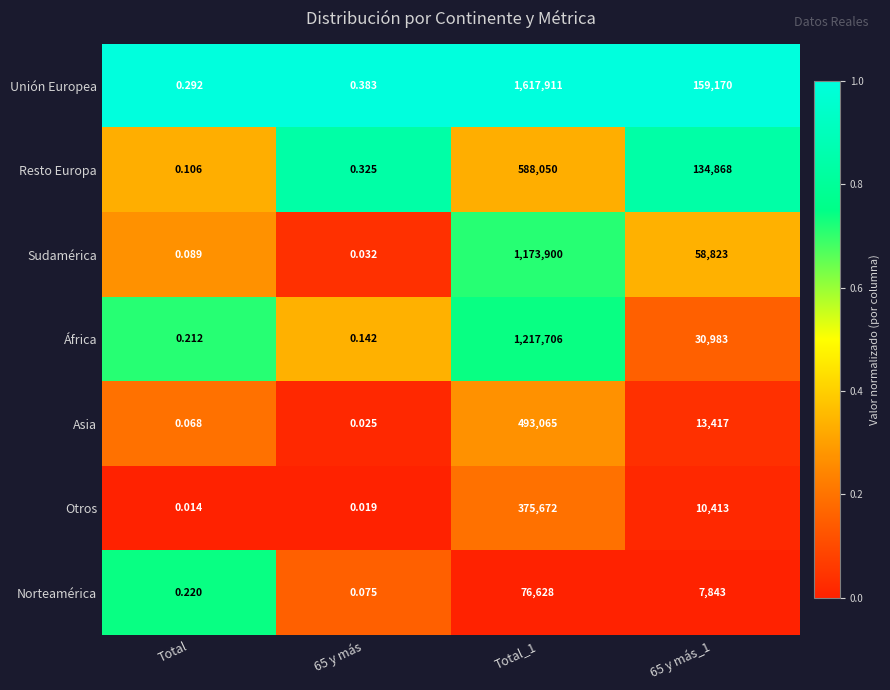

Which series changed the most between Total and 65 y más?

Resto Europa